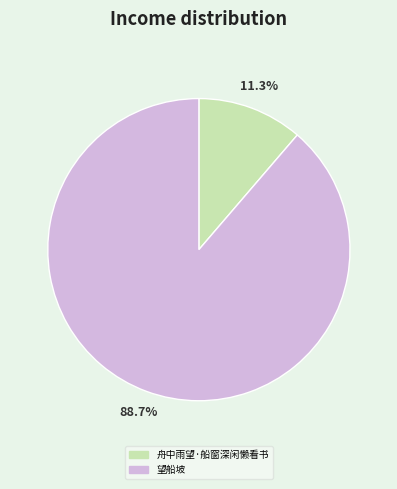

Which slice is the smallest?

舟中雨望·船窗深闲懒看书